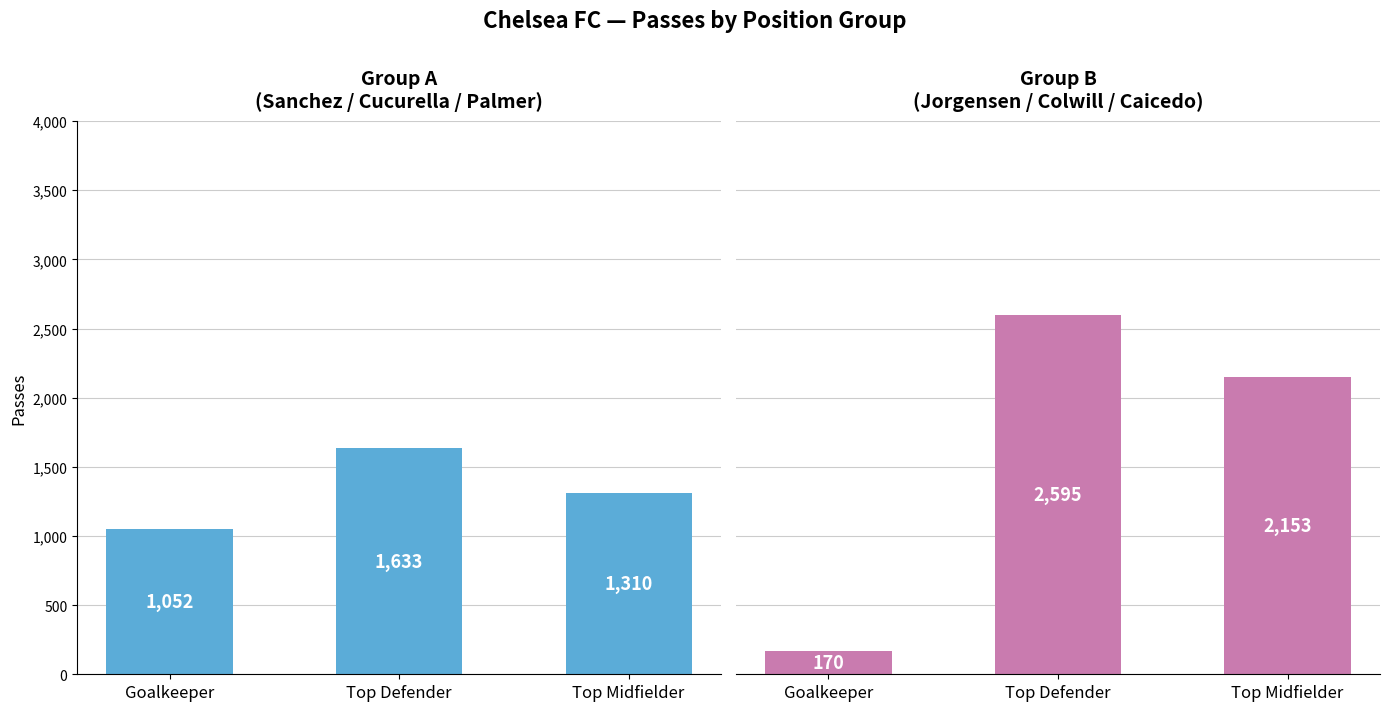

What is the average value?

1639